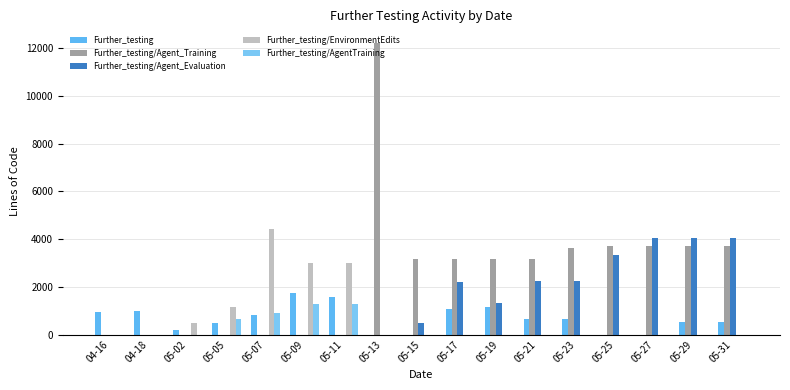

What is the difference between the maximum and minimum values in the Further_testing/Agent_Evaluation series?

4051